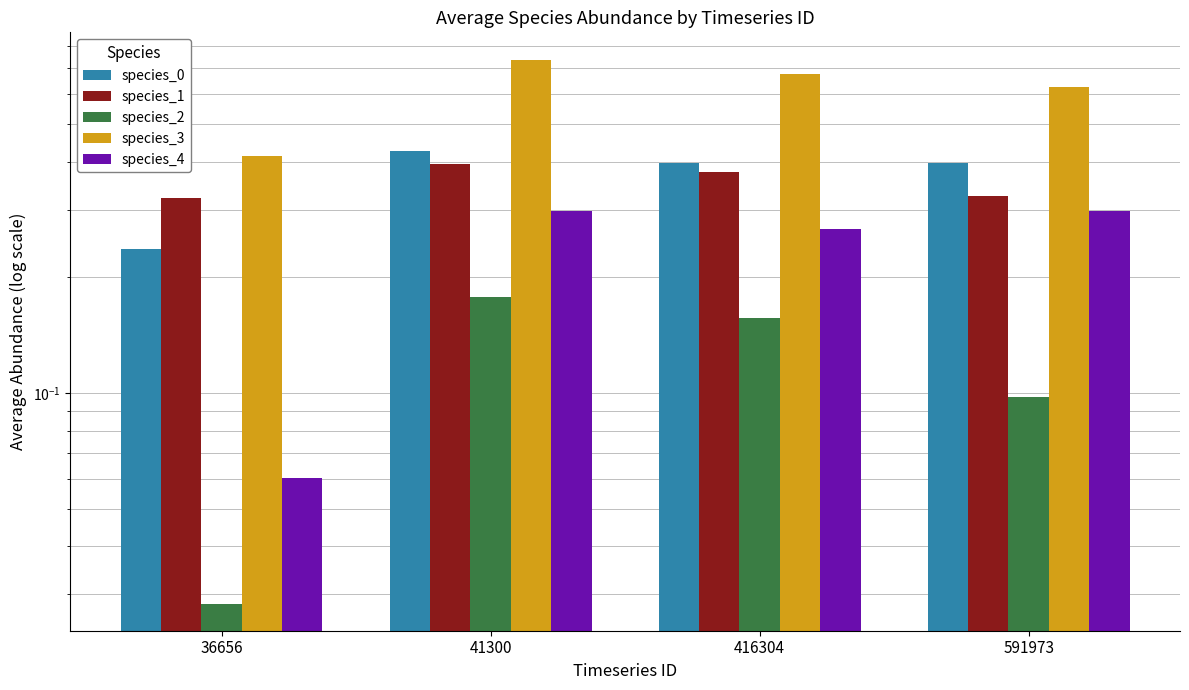

True or false: species_4 has a value of 0.3 at 416304.

True